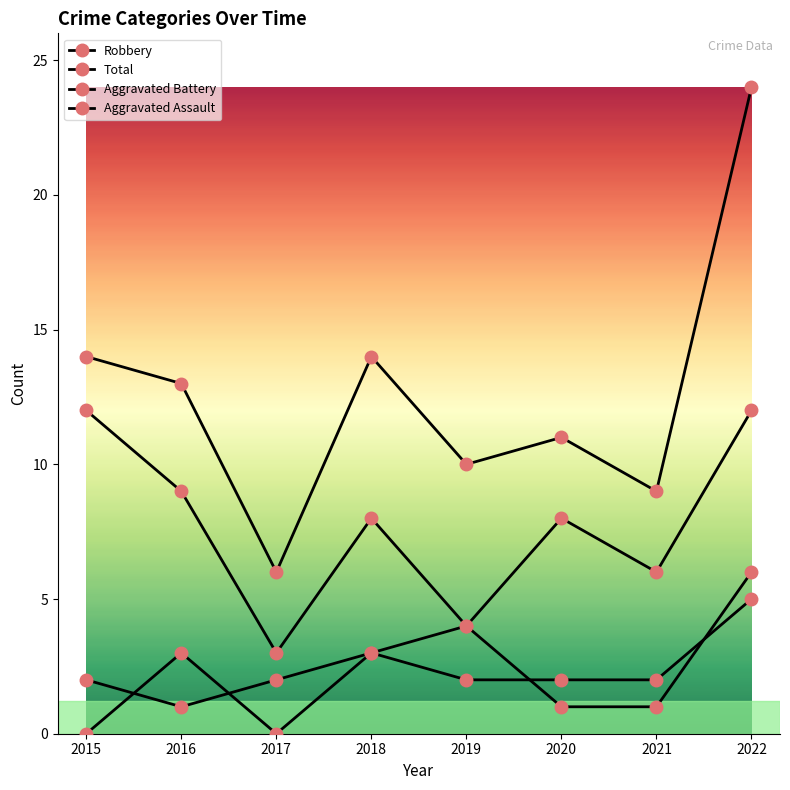

How many distinct data groups are displayed?

4